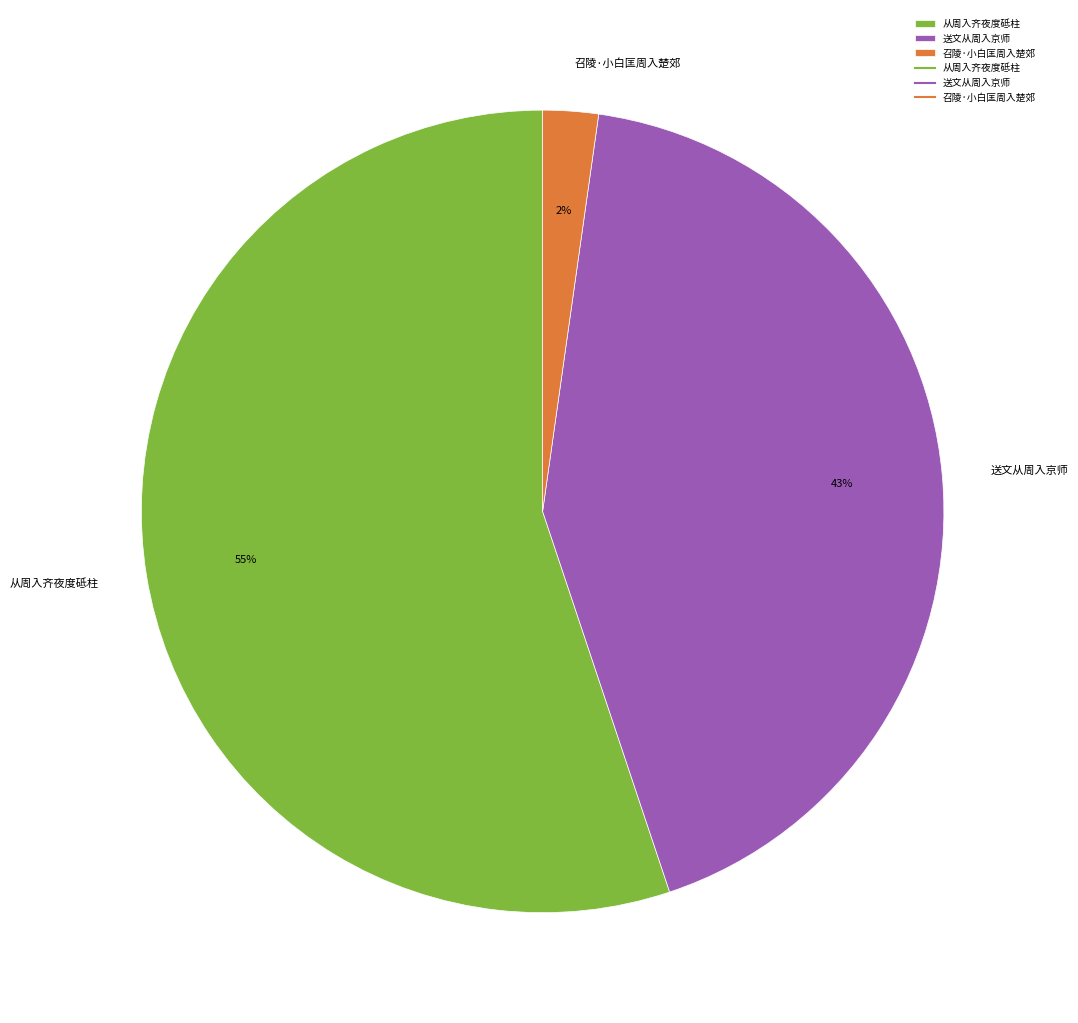

To the nearest percent, what is the difference between the 从周入齐夜度砥柱 and 送文从周入京师 slice percentages?

12%